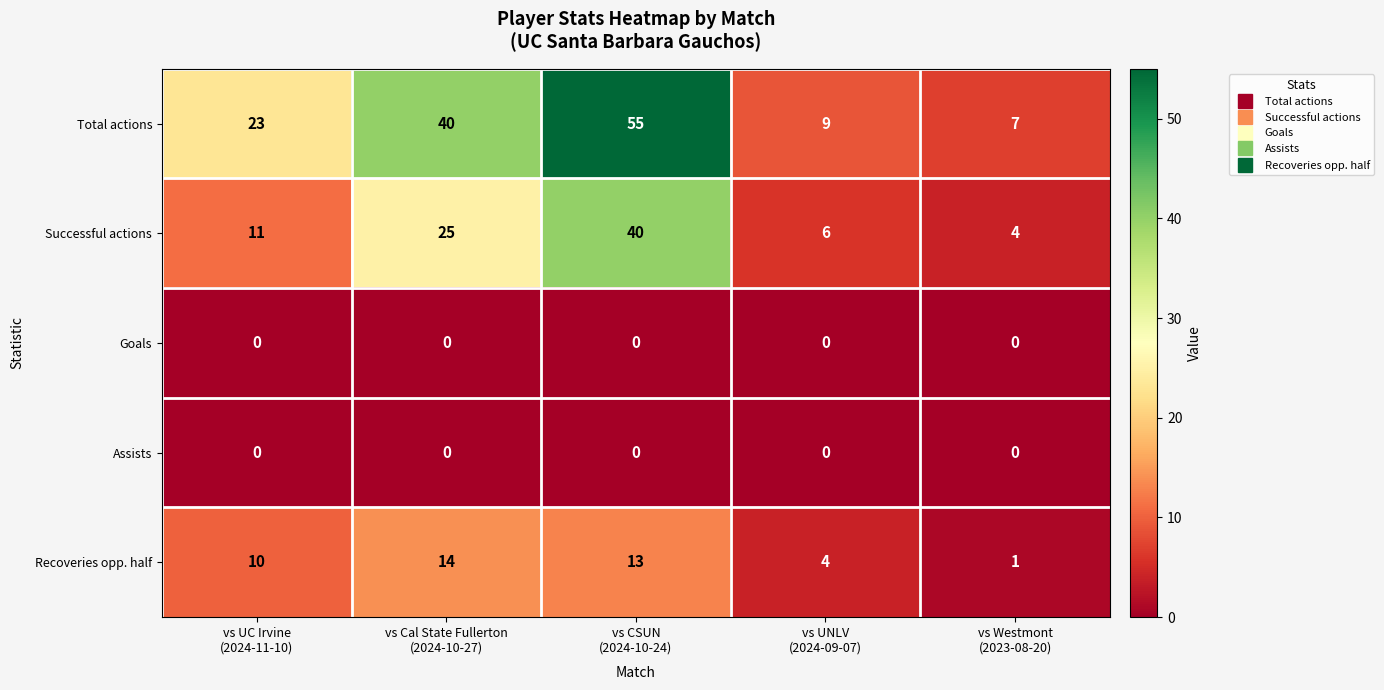

Which series has the largest total across all categories?

Total actions